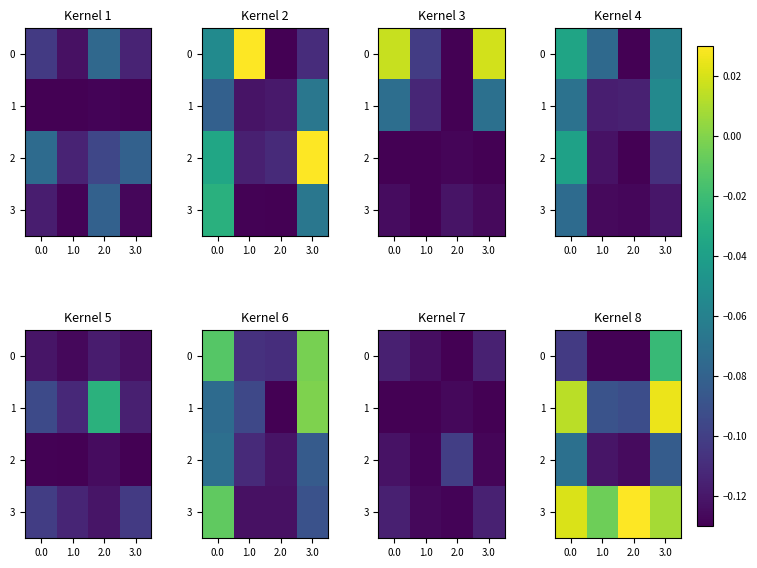

How many values in 3 are above zero?

3